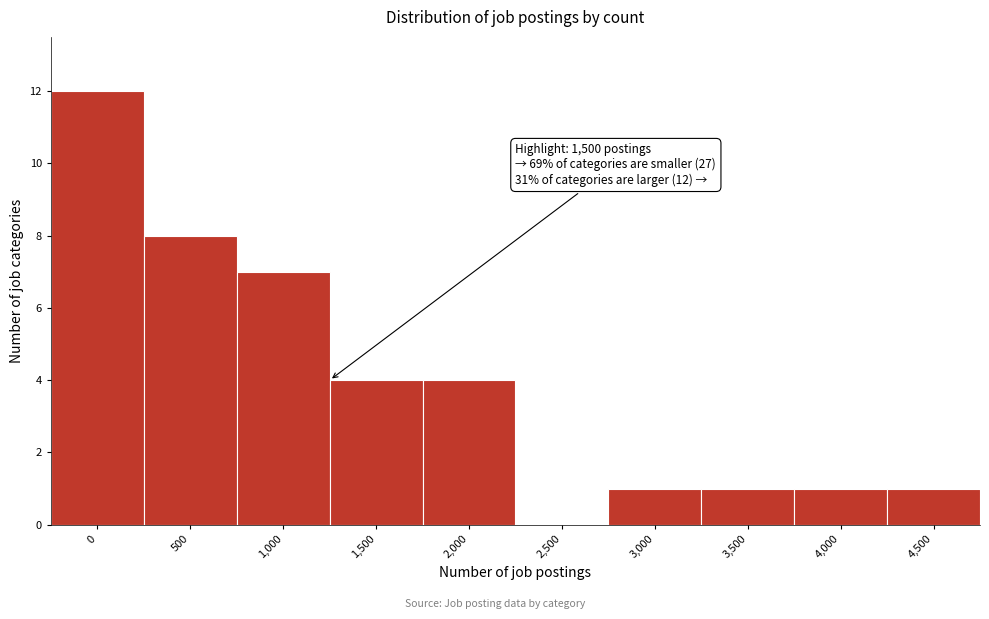

Reading left to right, transcribe all the data shown in this chart.

0=12	500=8	1,000=7	1,500=4	2,000=4	2,500=0	3,000=1	3,500=1	4,000=1	4,500=1